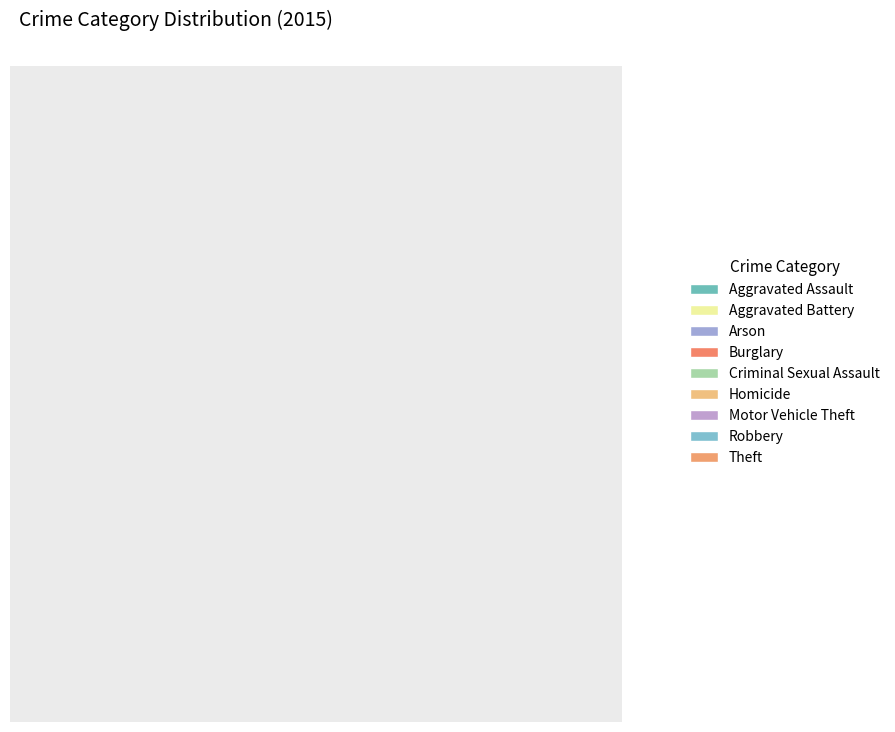

To the nearest percent, what portion does Burglary represent?

9%